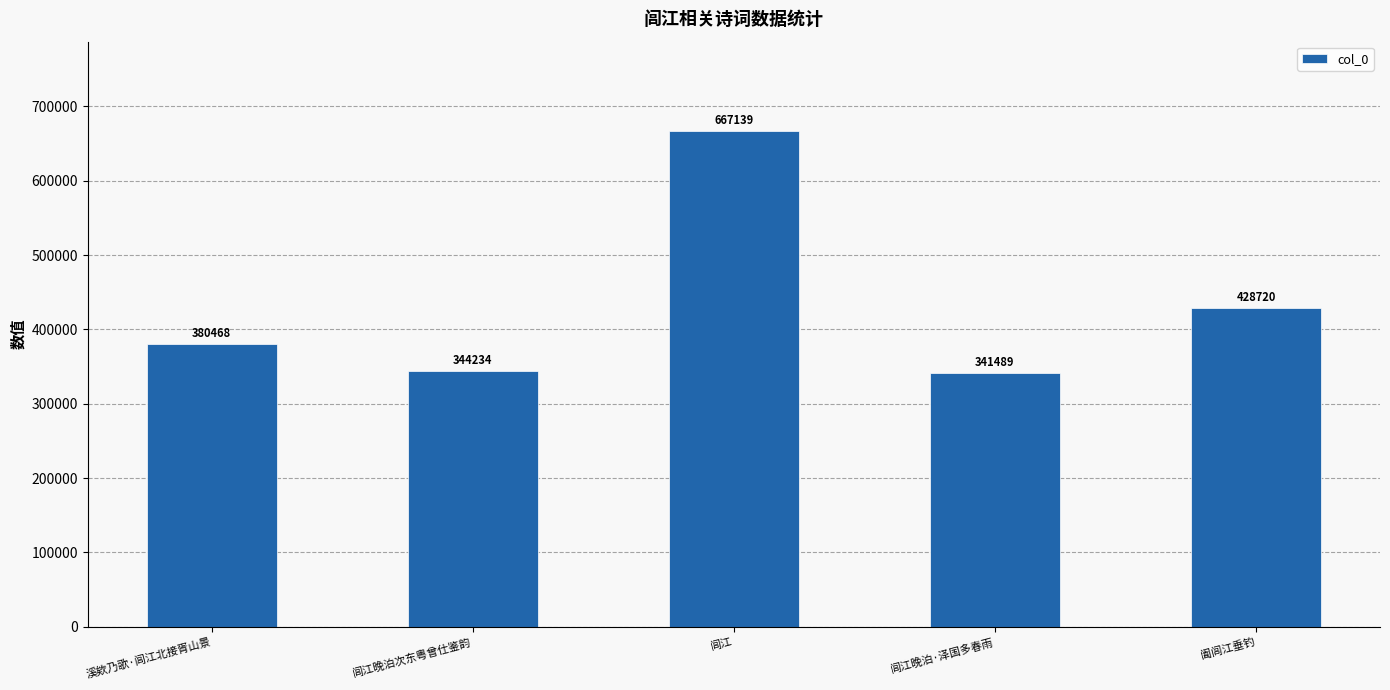

What is the label of the 3rd bar from the right?

闾江